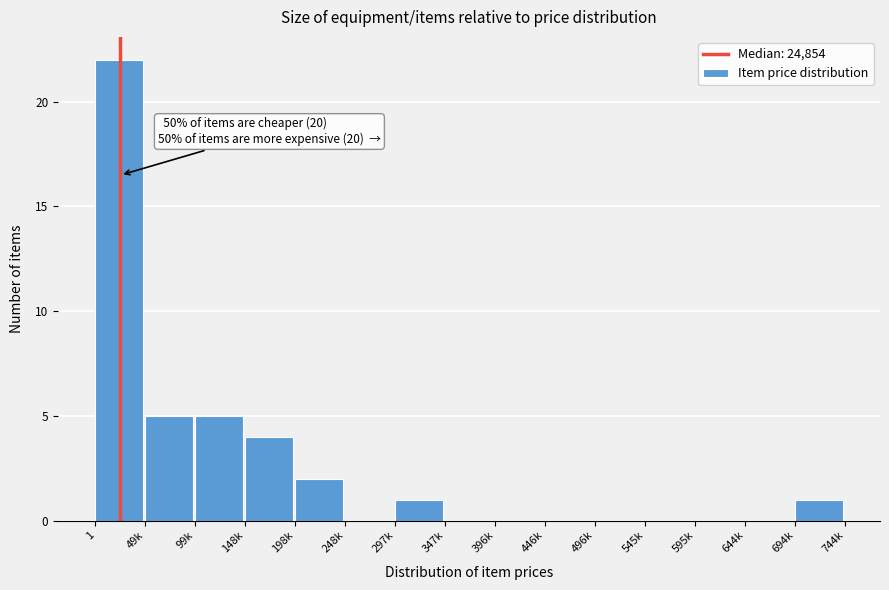

Reading right to left, list all the values displayed in this chart.

694k=1	644k=0	595k=0	545k=0	496k=0	446k=0	396k=0	347k=0	297k=1	248k=0	198k=2	148k=4	99k=5	49k=5	1=22